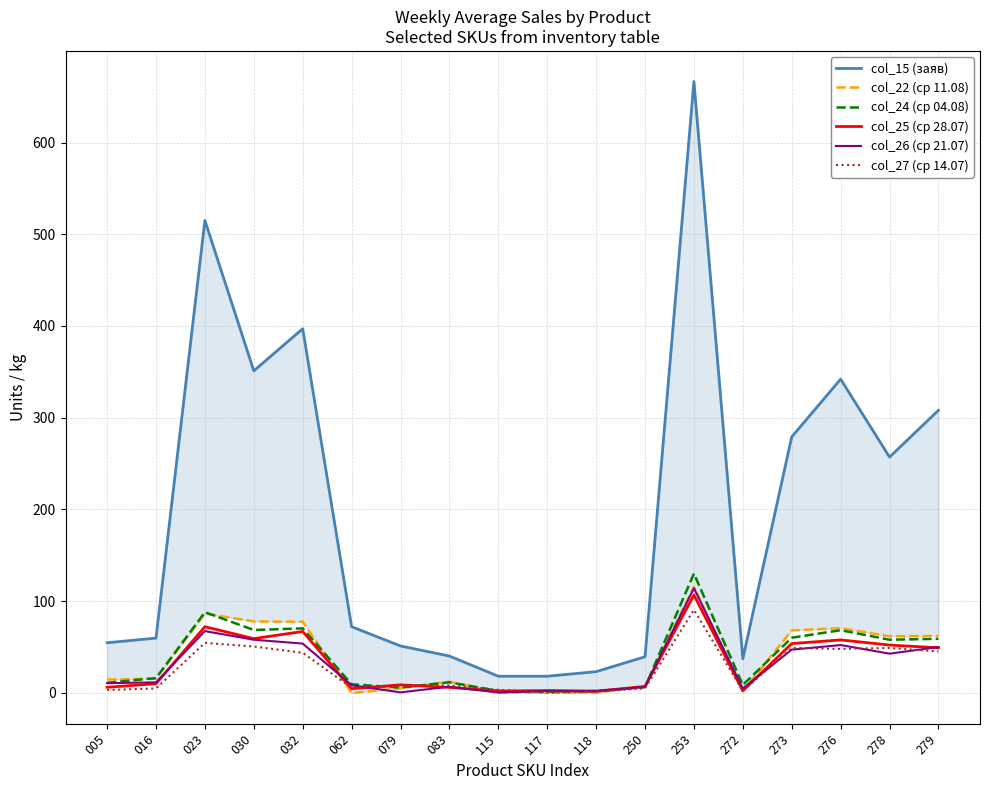

At which category does col_25 (ср 28.07) reach its first local peak?

023